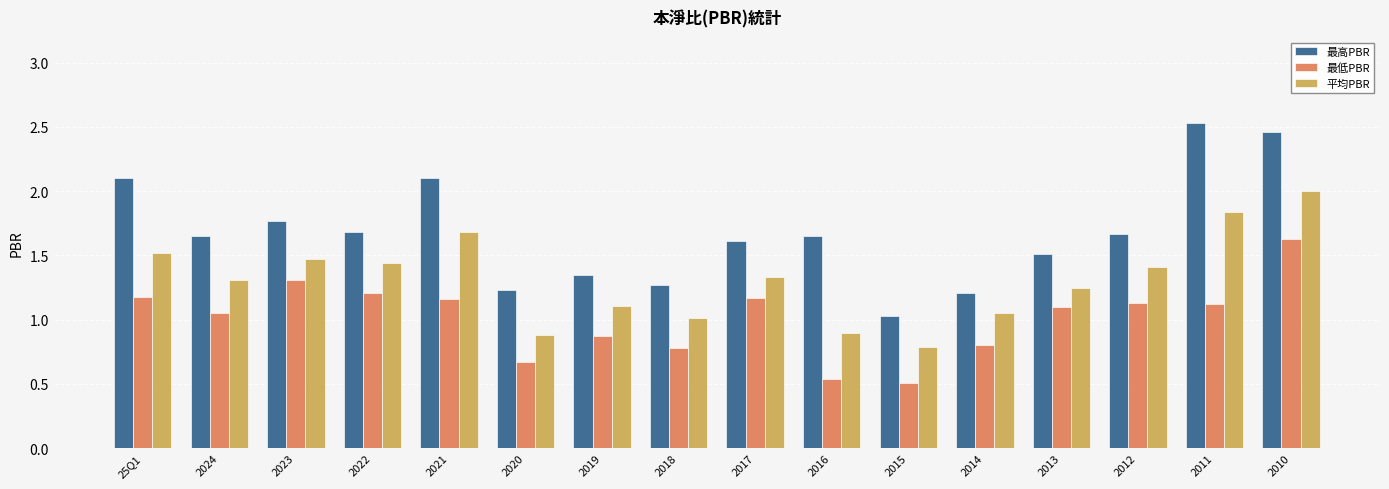

How many groups of bars are there?

16